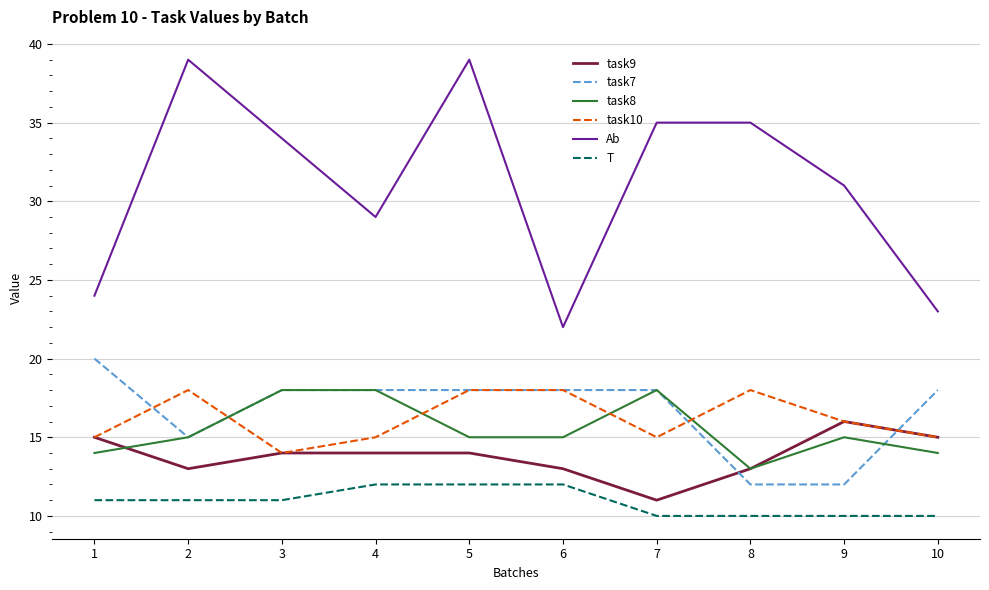

Between 6 and 7, which series saw the biggest shift?

Ab